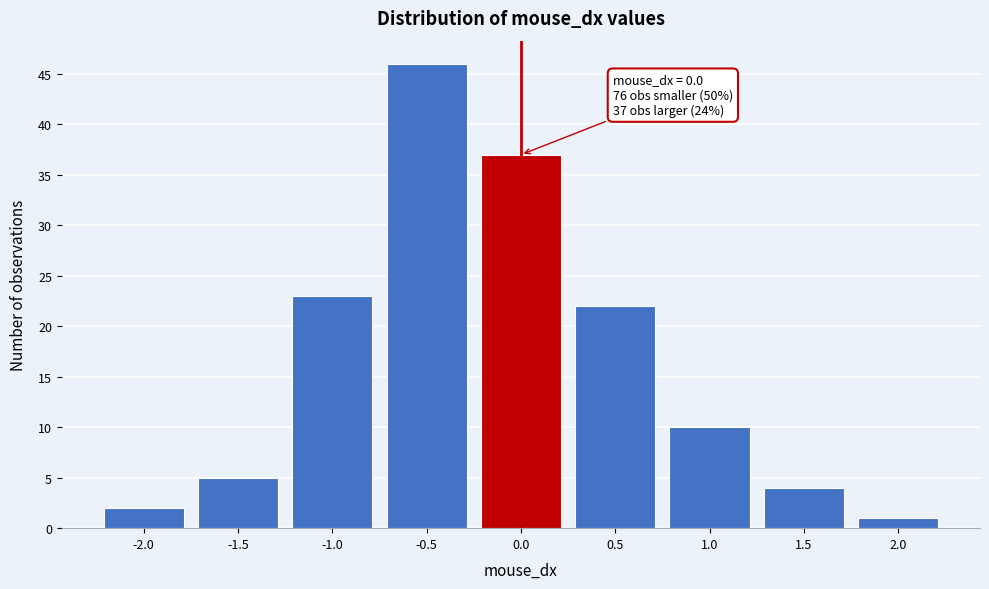

Which range on the x-axis has the tallest bar?

-0.75 to -0.25